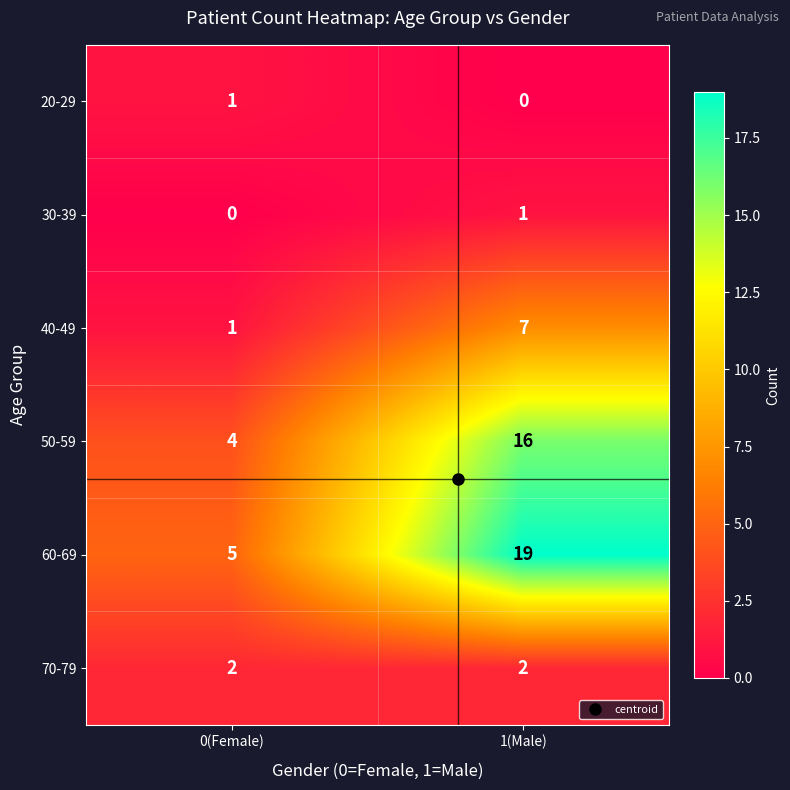

Rank the categories by 40-49 value from lowest to highest.

0(Female), 1(Male)